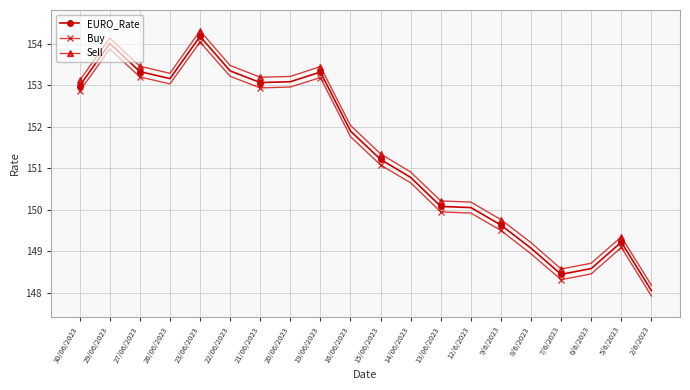

Is it true that Sell equals 149.2 at 8/6/2023?

True